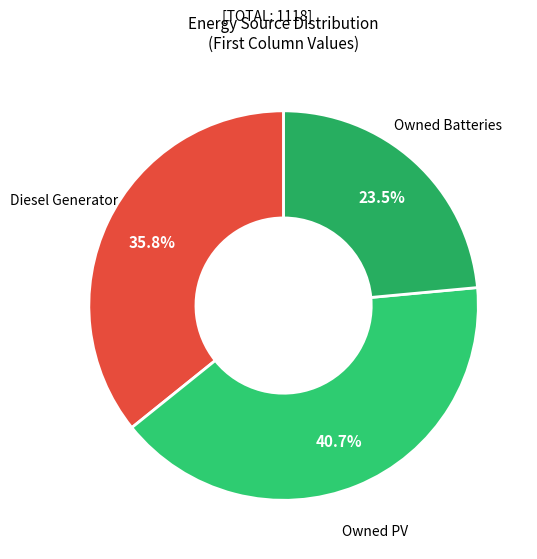

What is the largest slice in the pie chart?

Owned PV